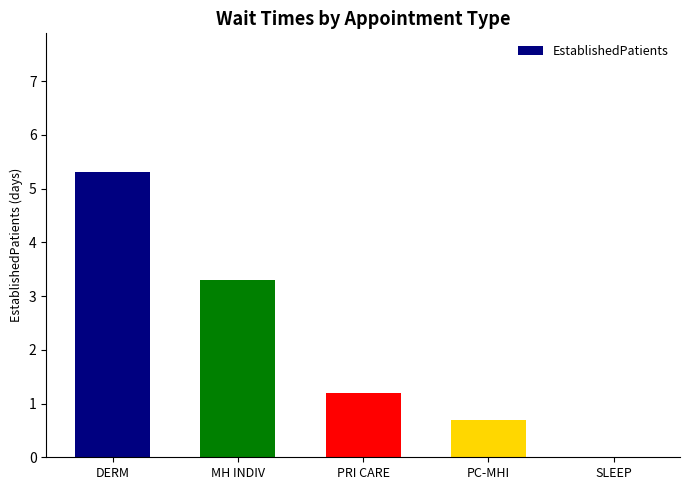

How many values exceed 1?

3